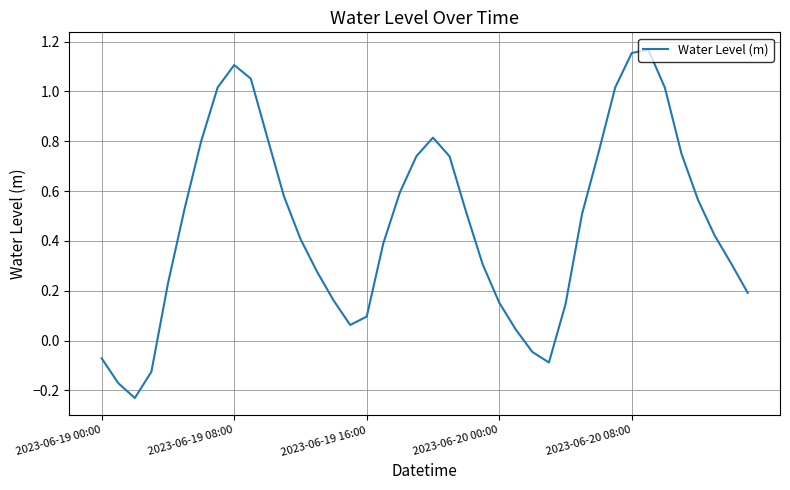

What is the difference between the maximum and minimum values?

1.4